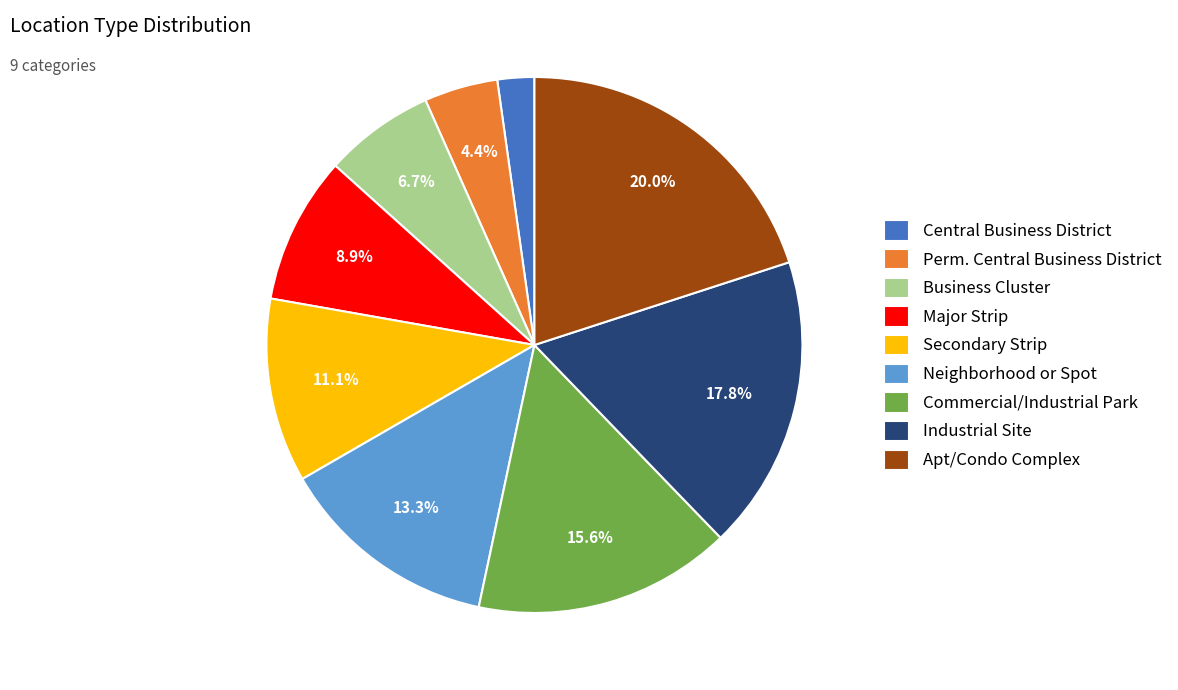

What is the largest slice in the pie chart?

Apt/Condo Complex